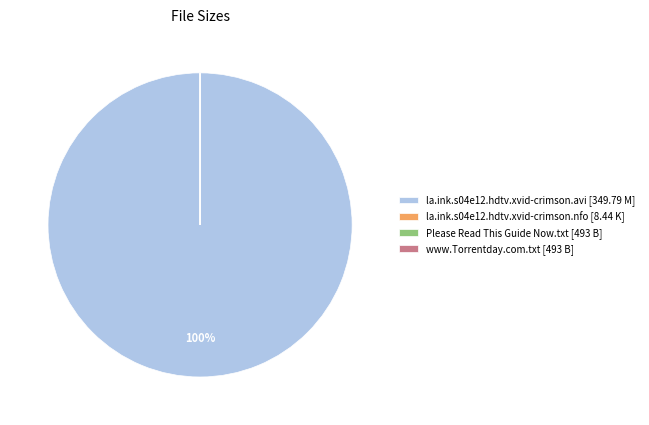

Is it true that la.ink.s04e12.hdtv.xvid-crimson.avi [349.79 M] is 89% of the pie?

False